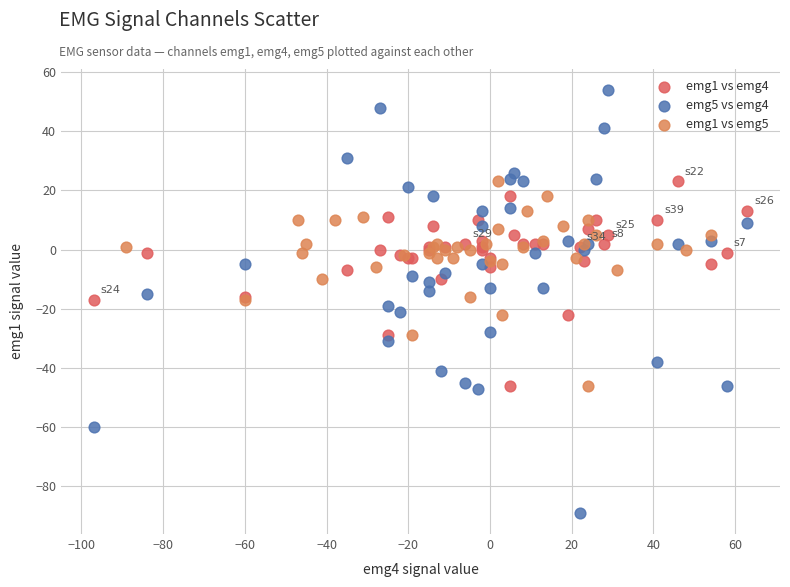

Which series contains the highest Y value?

emg5 vs emg4